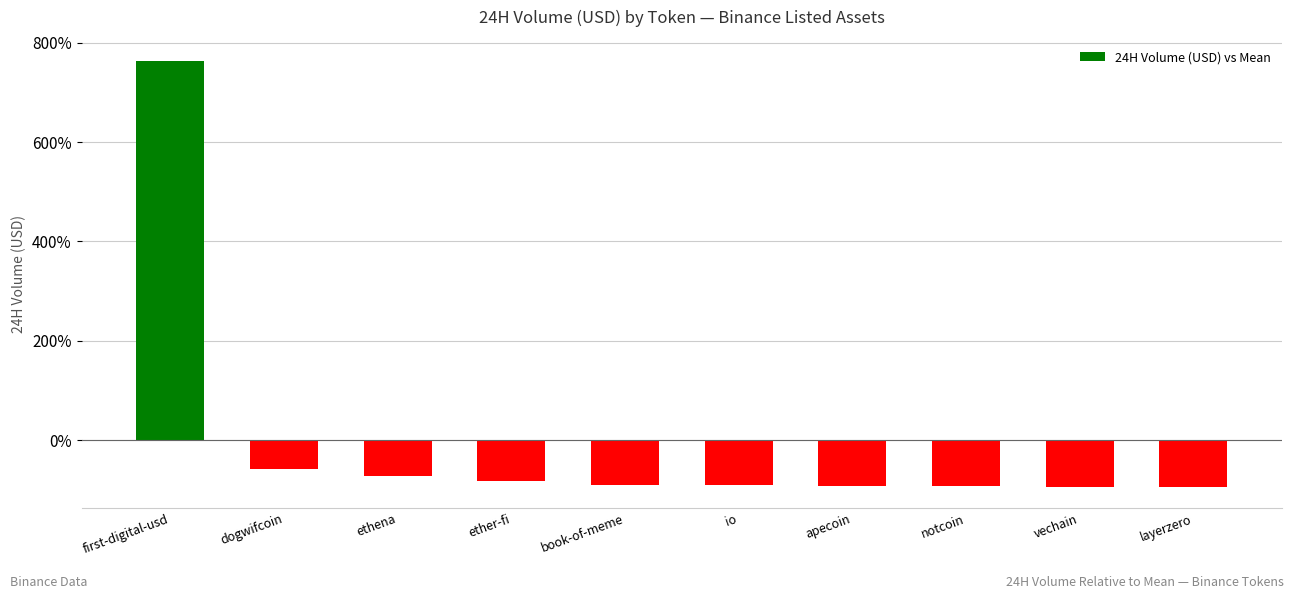

How many bars are there in total?

10